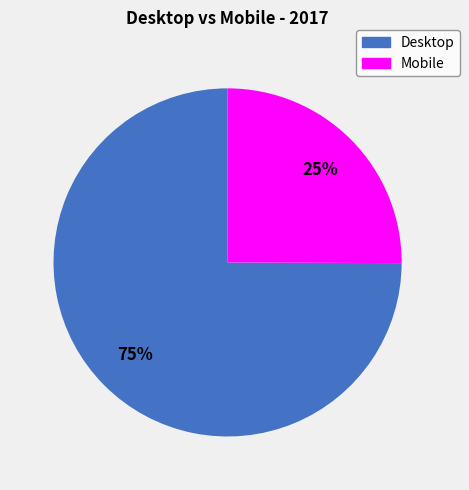

Which category has the smallest portion of the pie?

Mobile